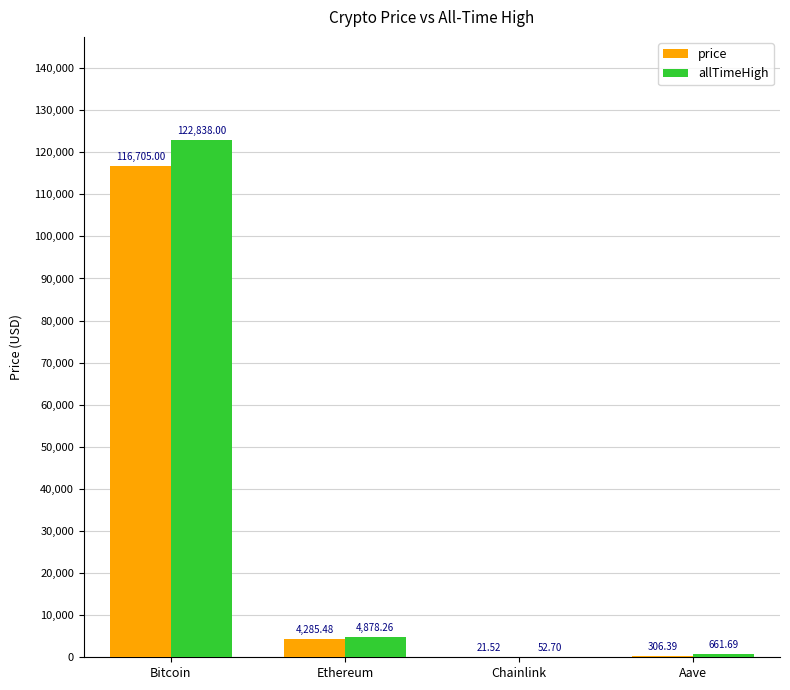

What value does the price series have at Aave?

306.4